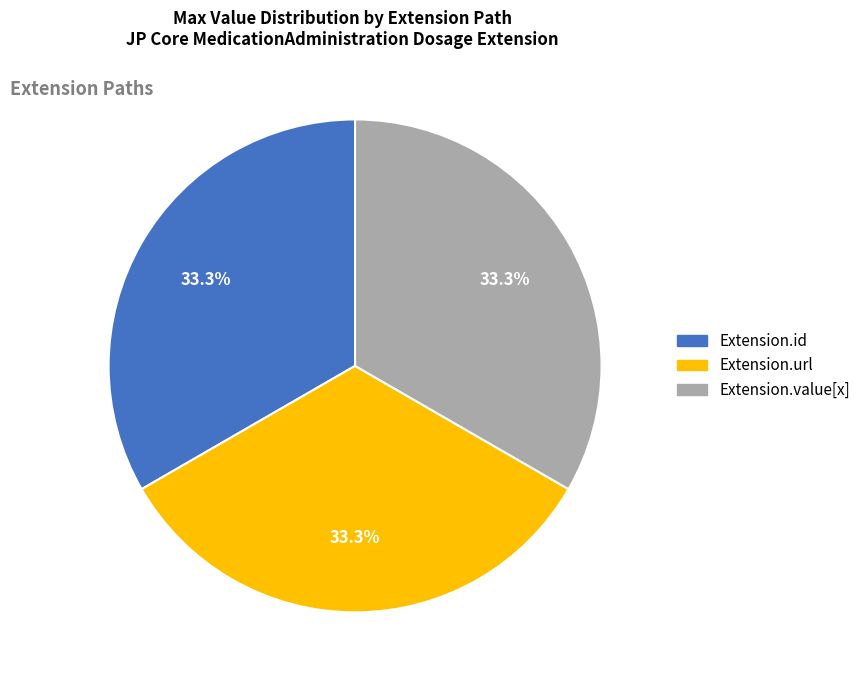

Count the number of slices in the pie.

3